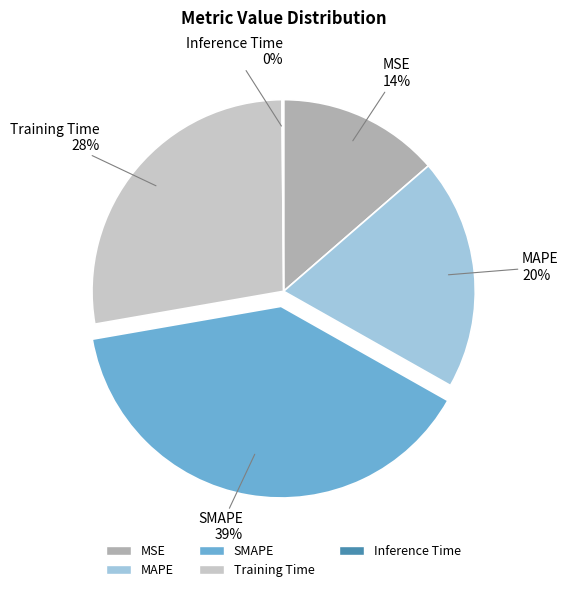

Which has a higher value, MSE or SMAPE?

SMAPE